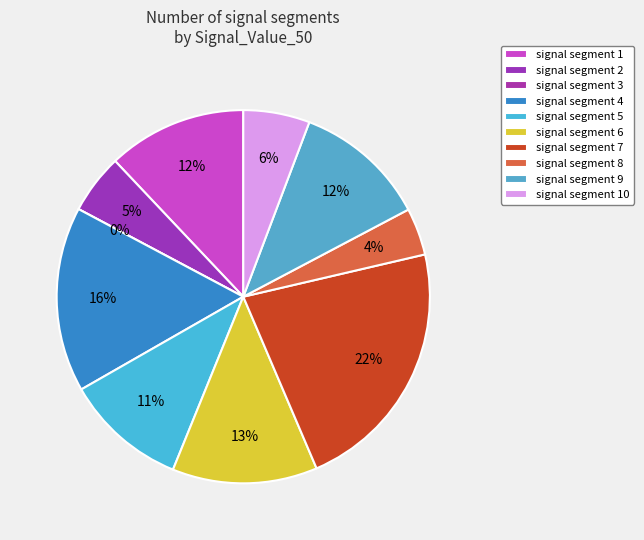

How many segments does this pie chart have?

10